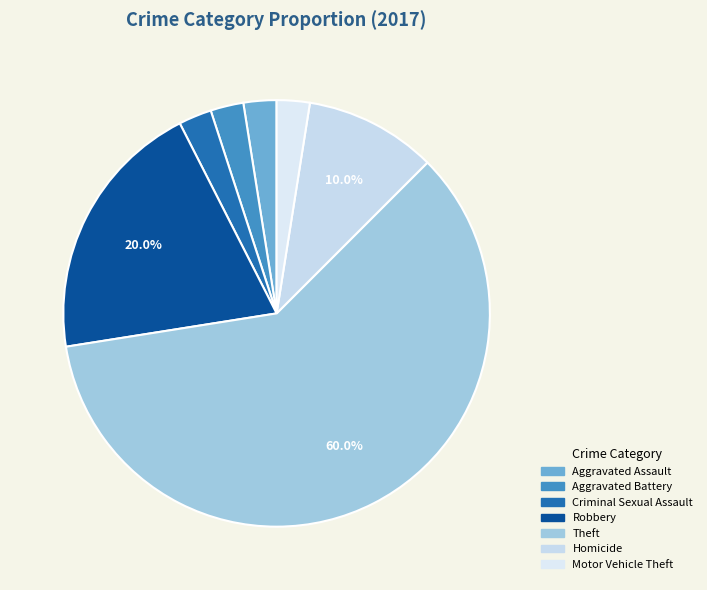

What percentage is the Homicide slice, to the nearest percent?

10%